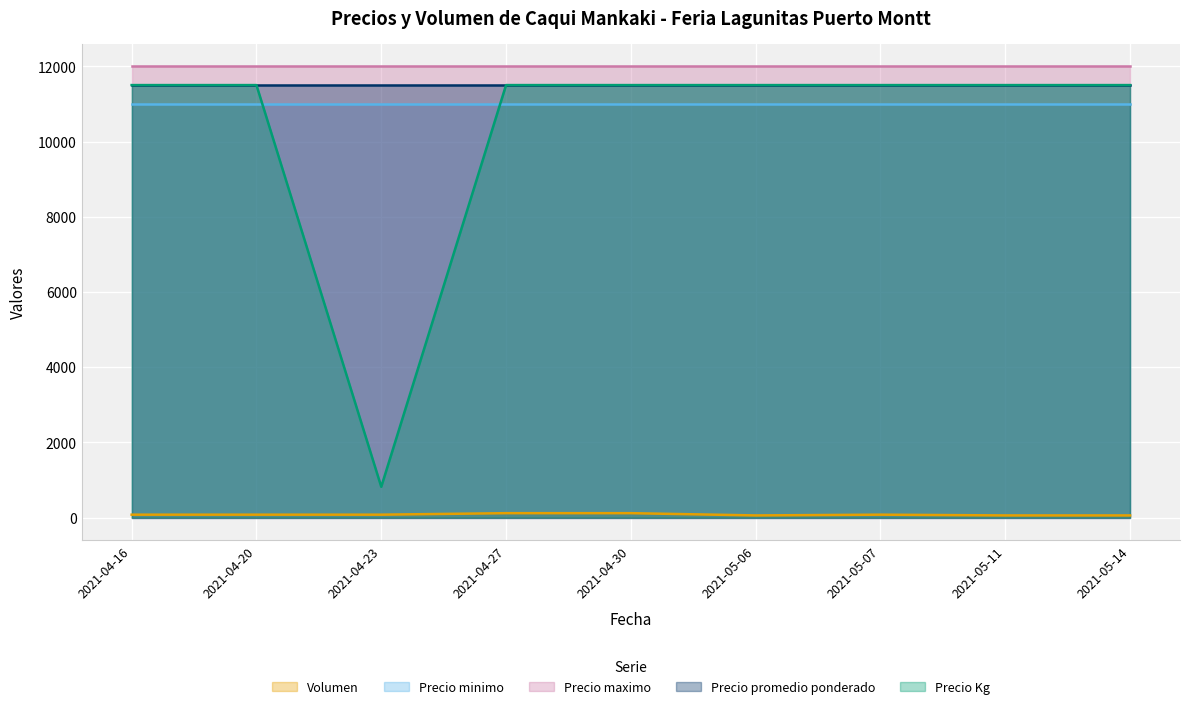

What is the greatest value displayed?

12000